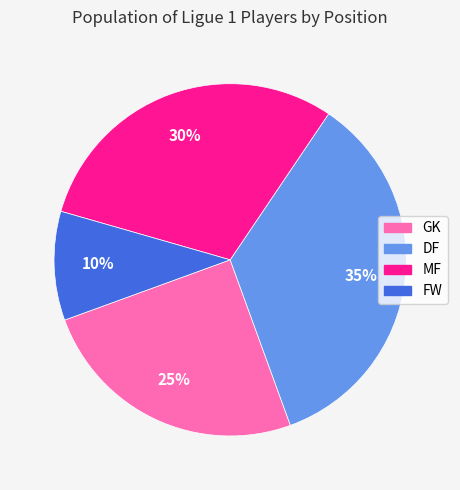

To the nearest percent, what percentage of the pie is FW?

10%